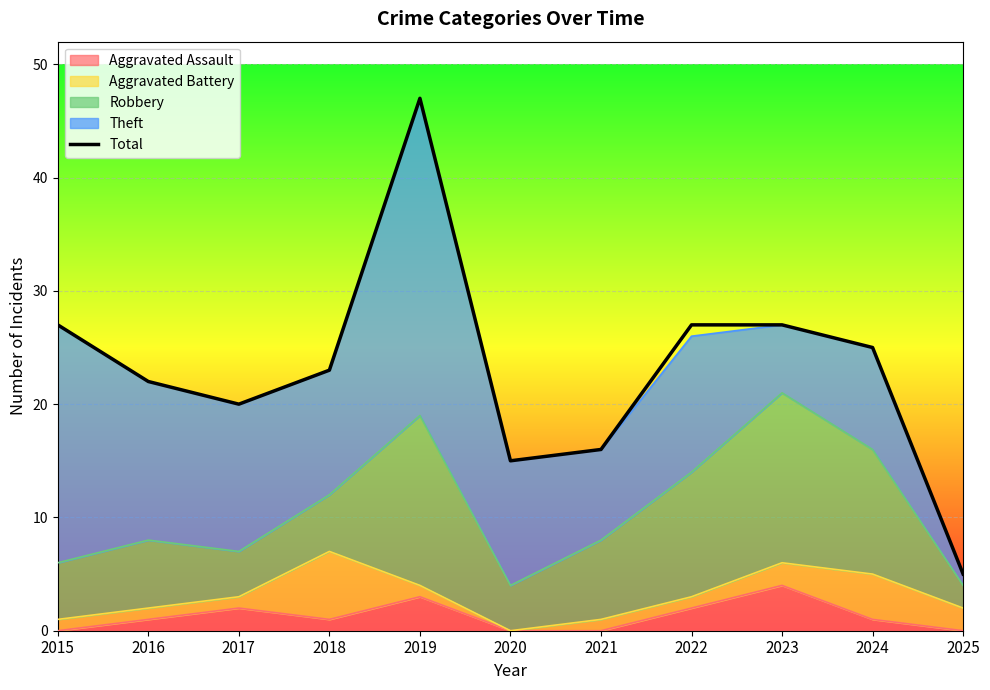

The chart shows a value of 22 at 2016. True or false?

True